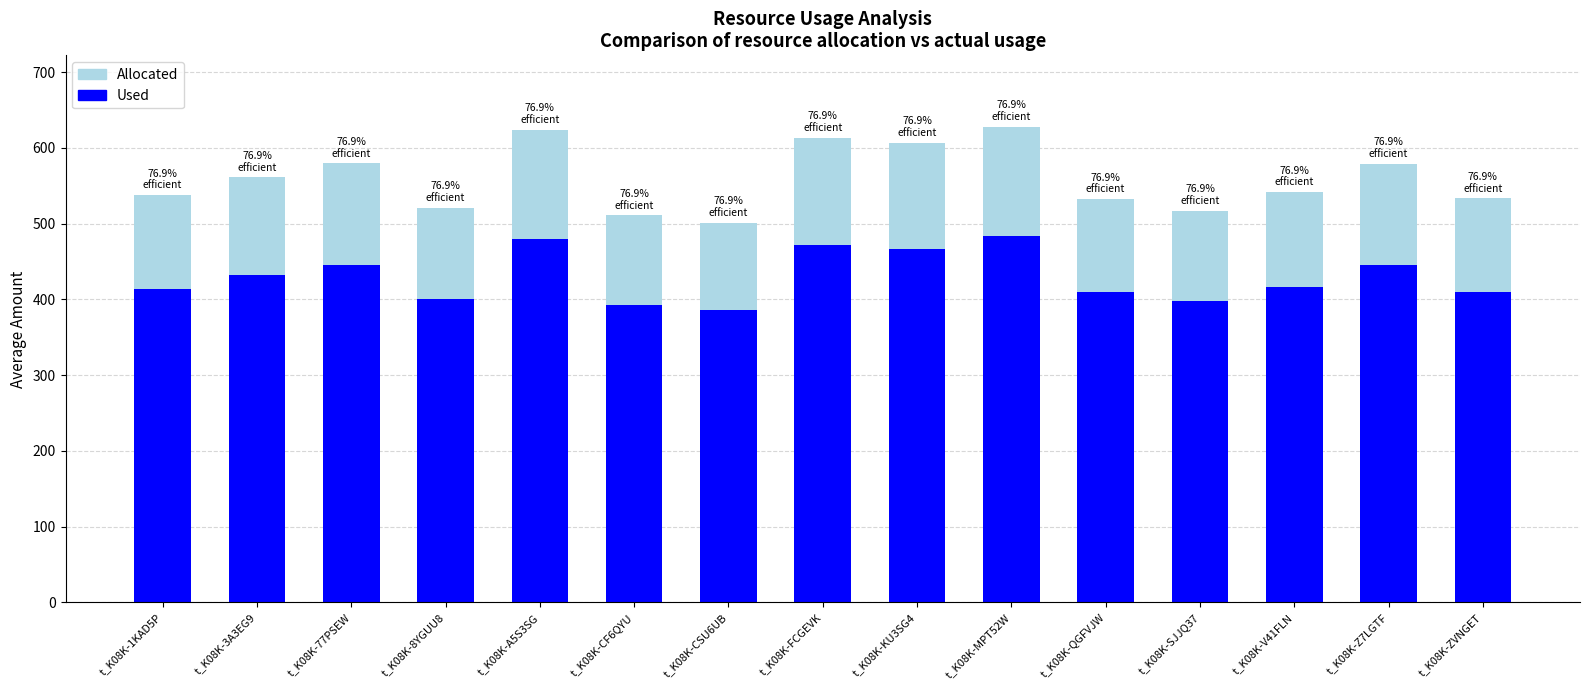

At which category is the sum across all series the highest?

t_K08K-MPT52W